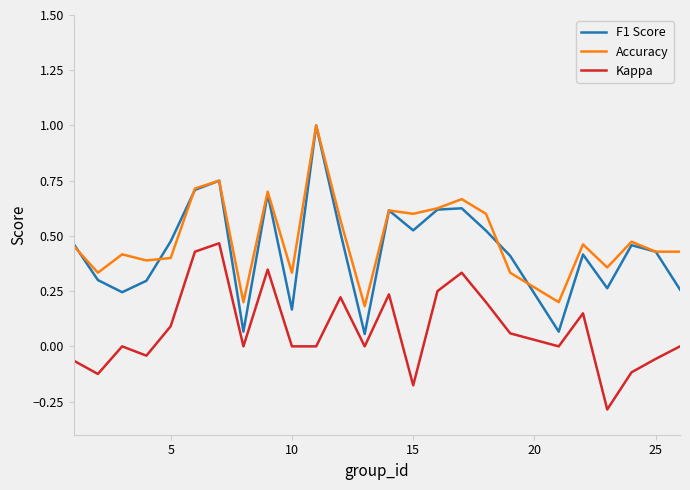

What is the minimum value shown in the chart?

-0.3